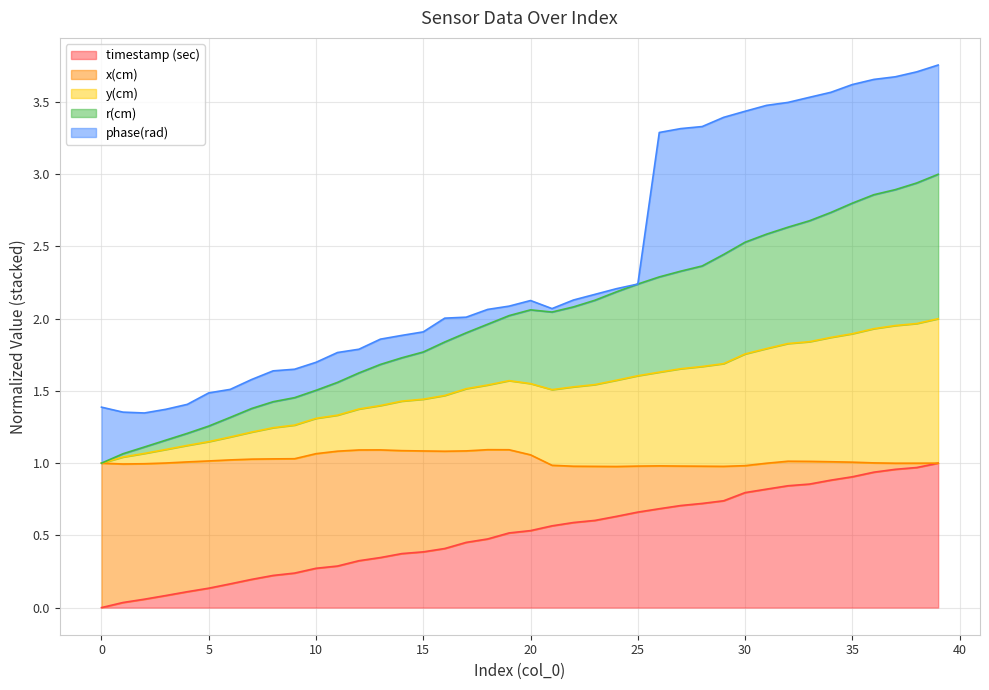

What is the value of the y(cm) point at the 11th from the left?

1.3